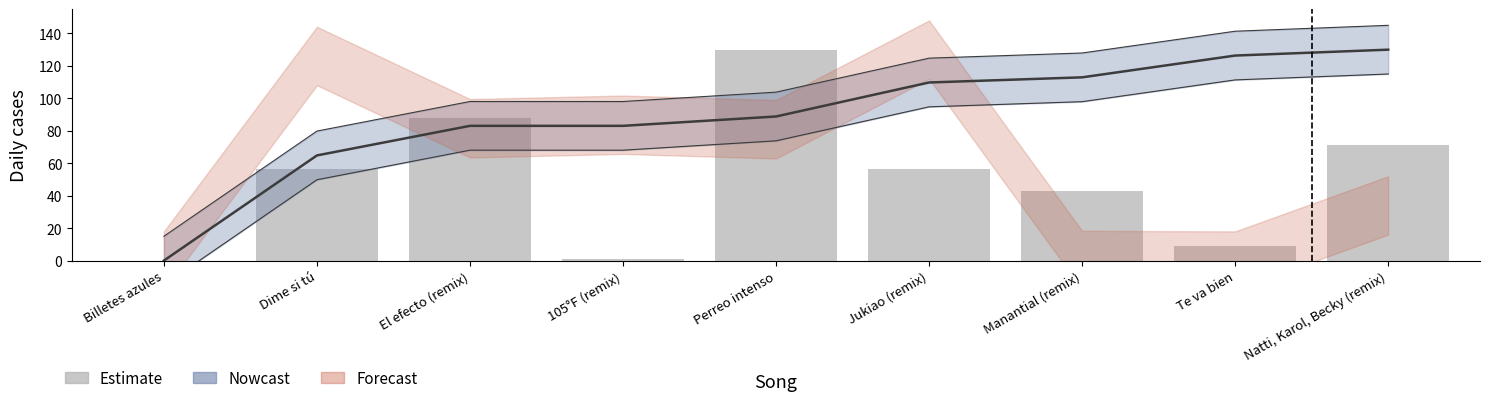

Reading left to right, list all the values displayed in this chart.

Billetes azules=0.0	Dime si tú=56.6	El efecto (remix)=88.2	105°F (remix)=1.0	Perreo intenso=130.0	Jukiao (remix)=56.6	Manantial (remix)=42.8	Te va bien=9.0	Natti, Karol, Becky (remix)=71.5